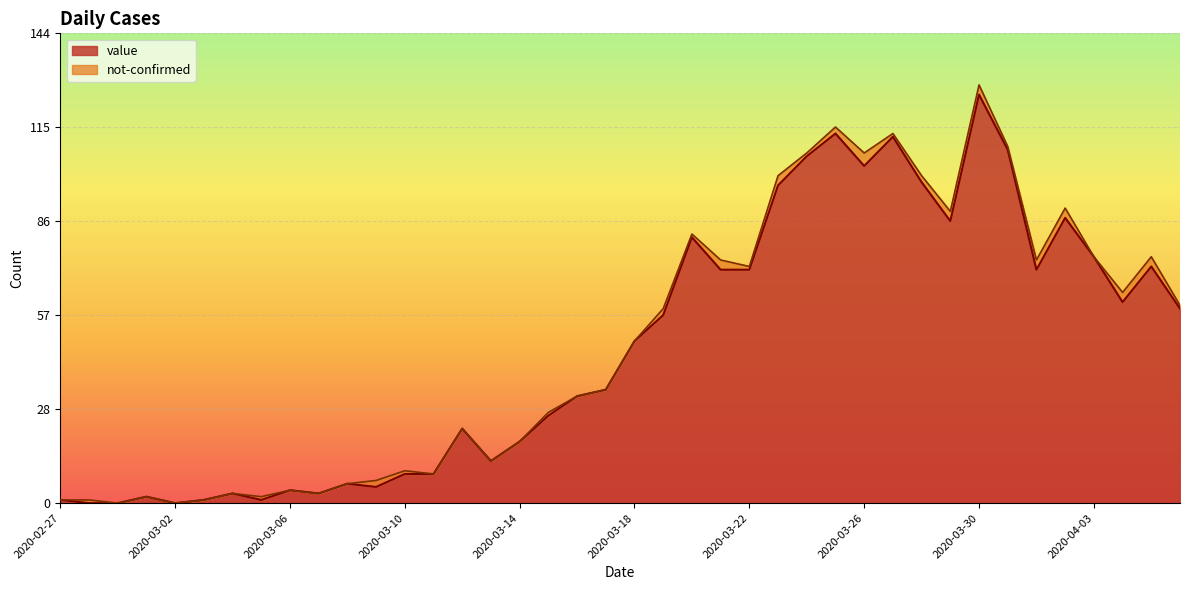

The value at 2020-03-31 is 109. True or false?

True